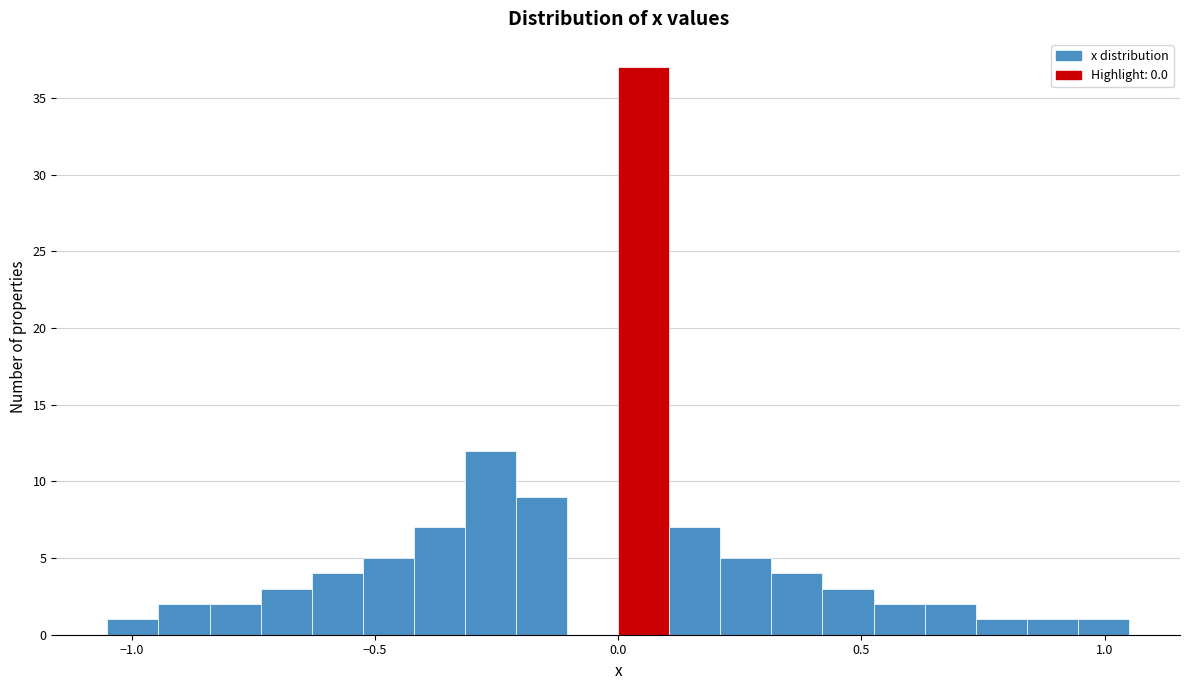

Read against the x-axis, roughly where is the centre of the tallest bar?

0.05